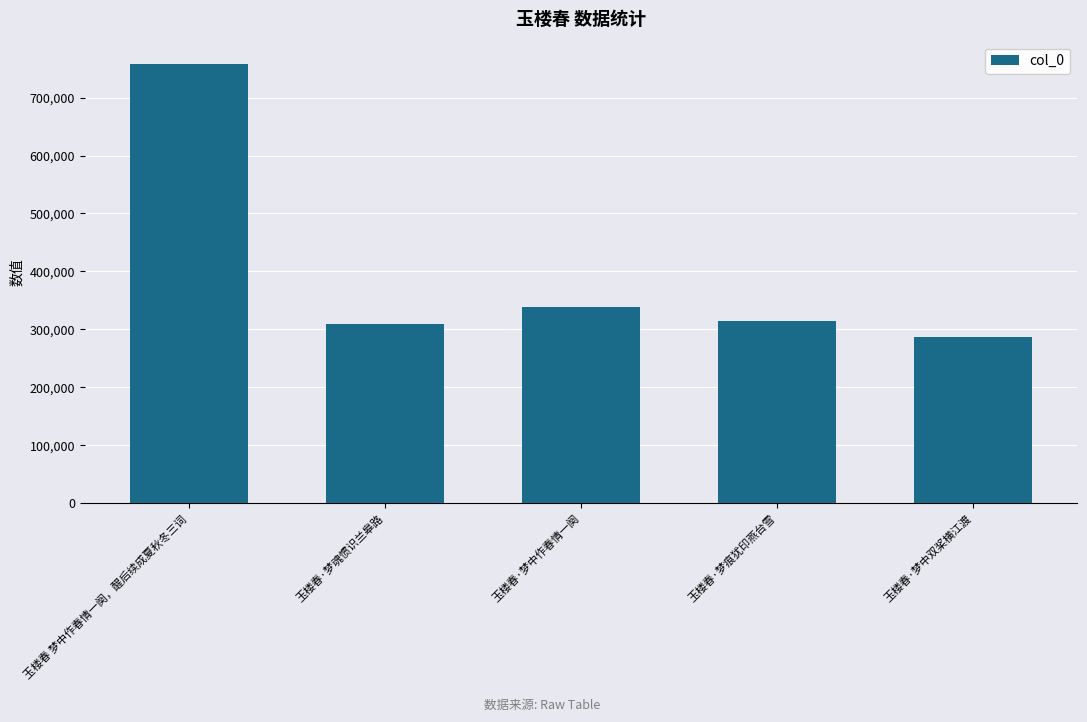

What is the label of the 4th bar from the right?

玉楼春·梦魂惯识兰皋路